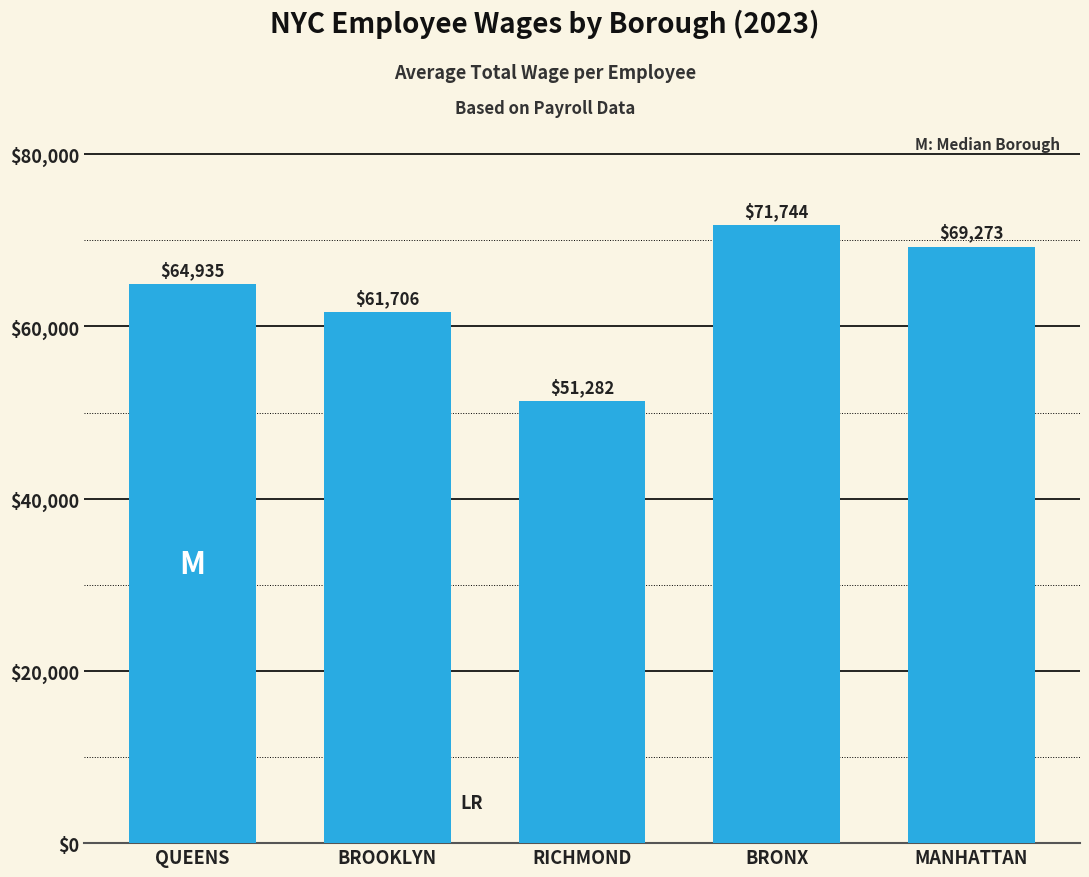

What is the change in value from QUEENS to RICHMOND?

-13652.9